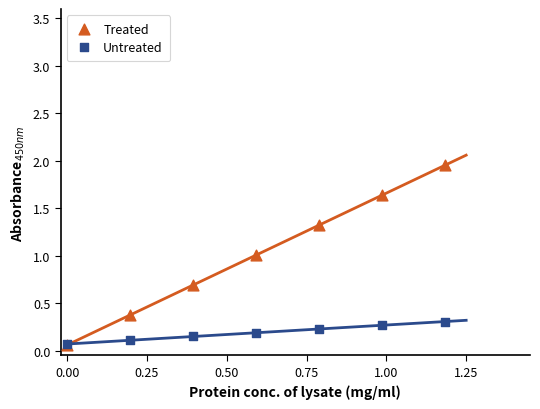

What are all the series names shown in the legend?

Treated, Untreated